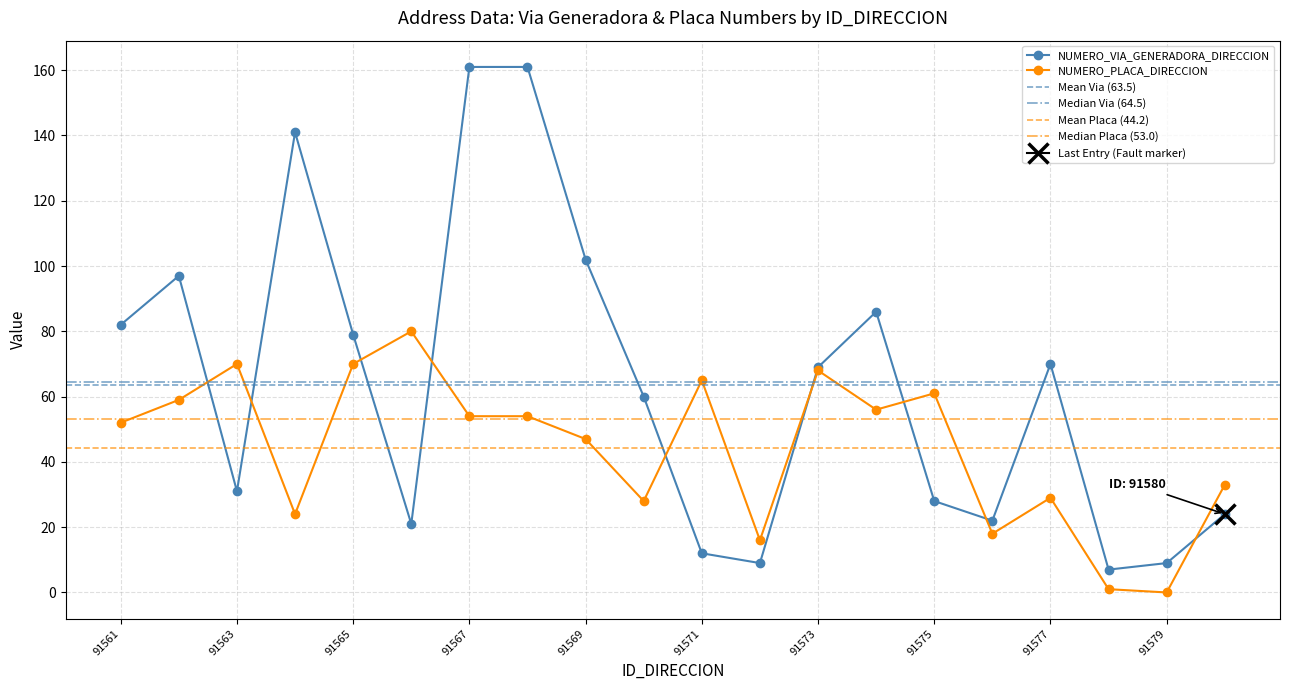

Reading right to left, what are all the values shown in this chart?

NUMERO_VIA_GENERADORA_DIRECCION: 24	9	7	70	22	28	86	69	9	12	60	102	161	161	21	79	141	31	97	82
NUMERO_PLACA_DIRECCION: 33	0	1	29	18	61	56	68	16	65	28	47	54	54	80	70	24	70	59	52